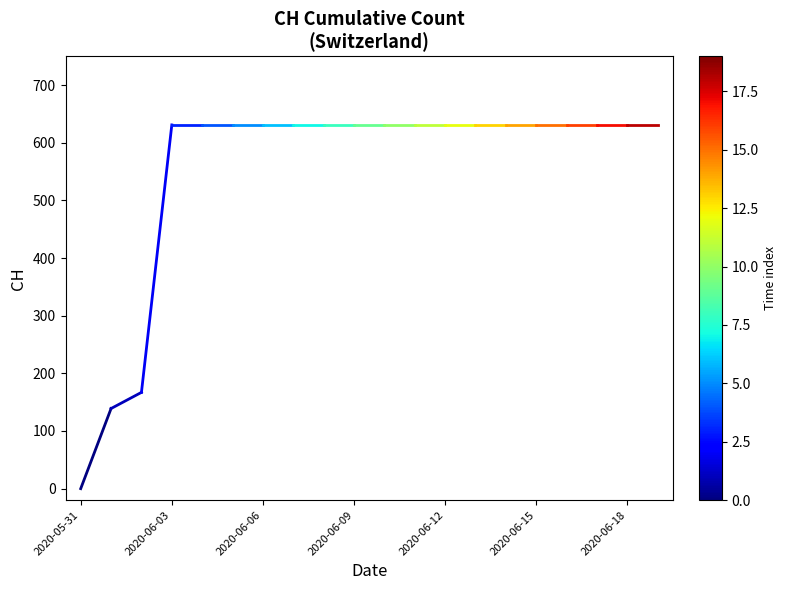

Which has a higher value, 2020-05-31 or 2020-06-03?

2020-06-03